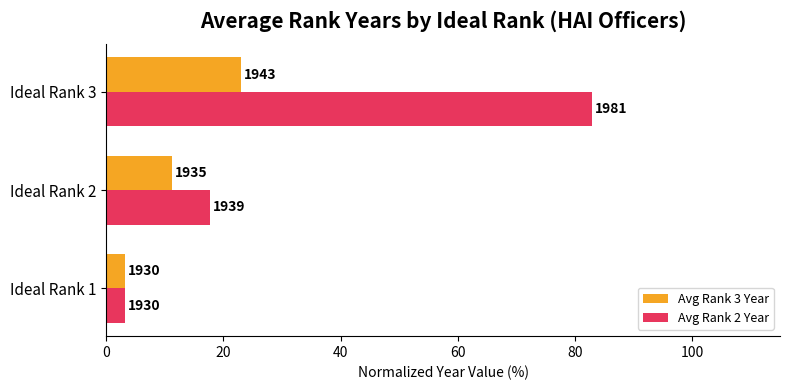

Rank the series by their maximum value, from highest to lowest.

Avg Rank 2 Year, Avg Rank 3 Year